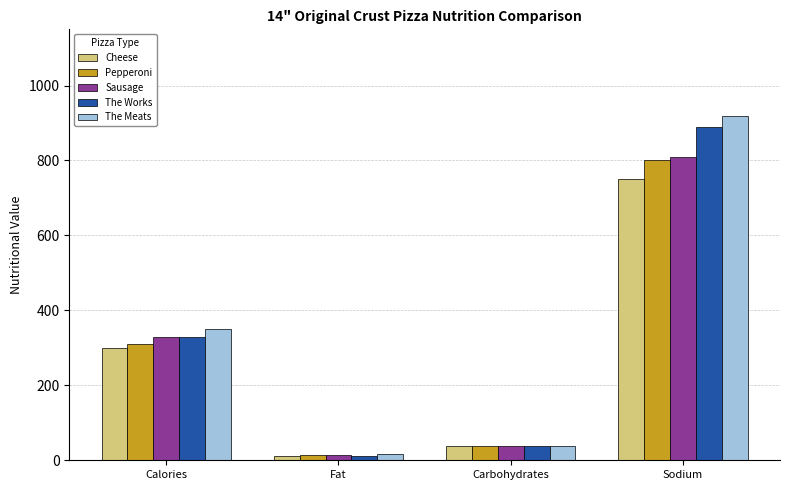

Are the bars grouped side by side (vs. stacked)?

Yes